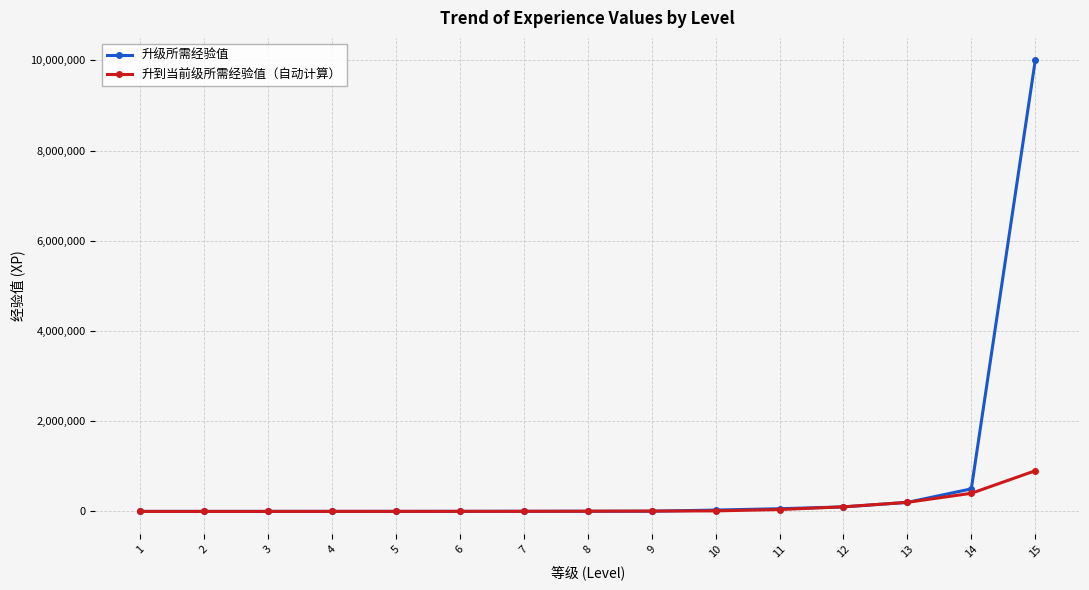

How many values in the 升级所需经验值 series are below 3000?

7